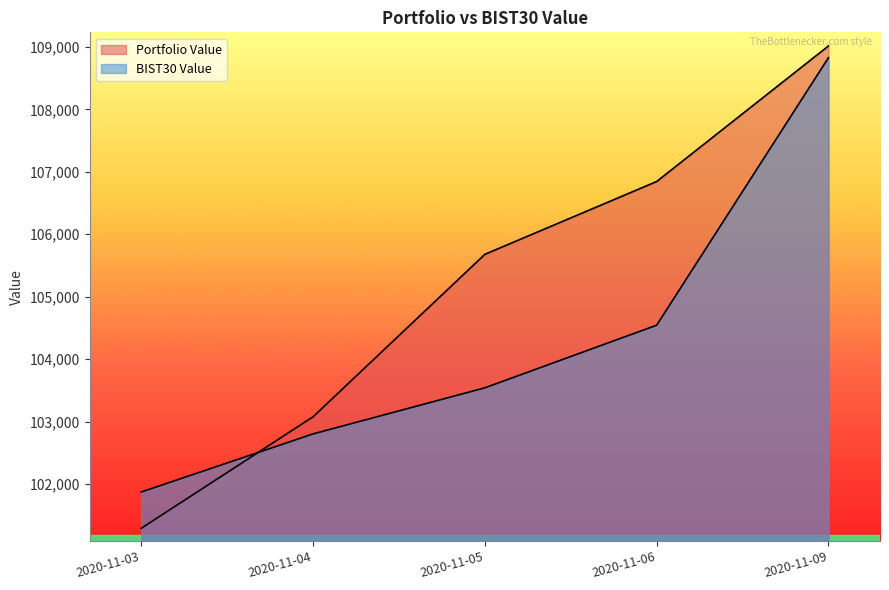

Between 2020-11-09 and 2020-11-03, which is larger?

2020-11-09